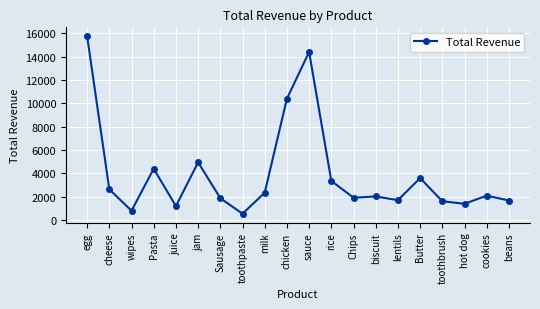

What is the sum of the values at jam and Pasta?

9350